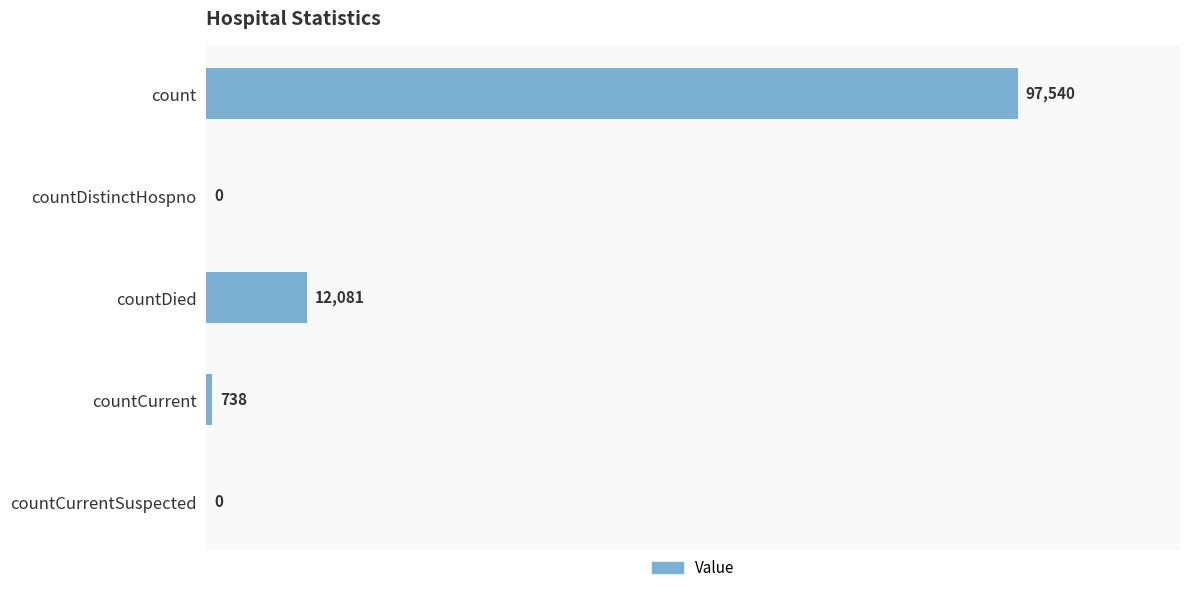

Which label corresponds to the largest value in the chart?

count